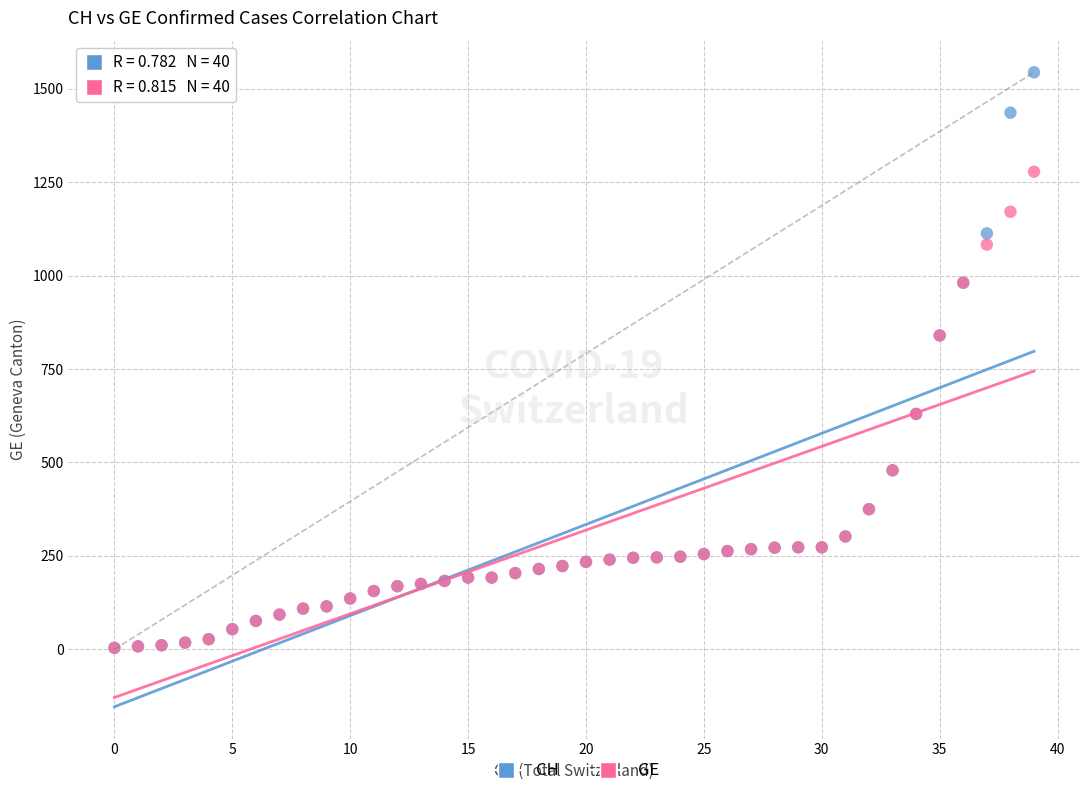

What are all the series names shown in the legend?

CH, GE